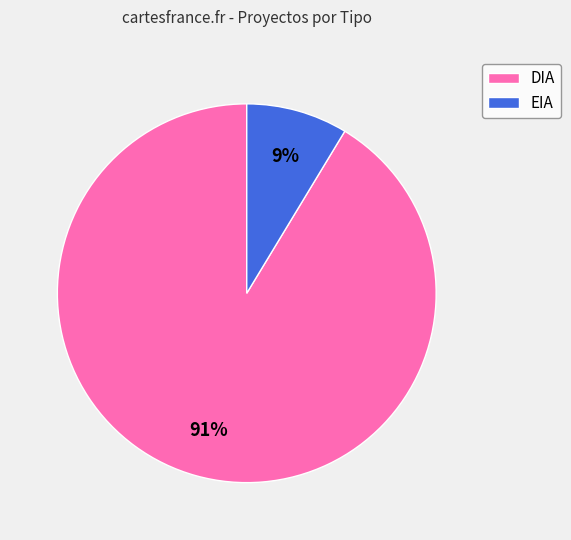

Which slice is the largest?

DIA